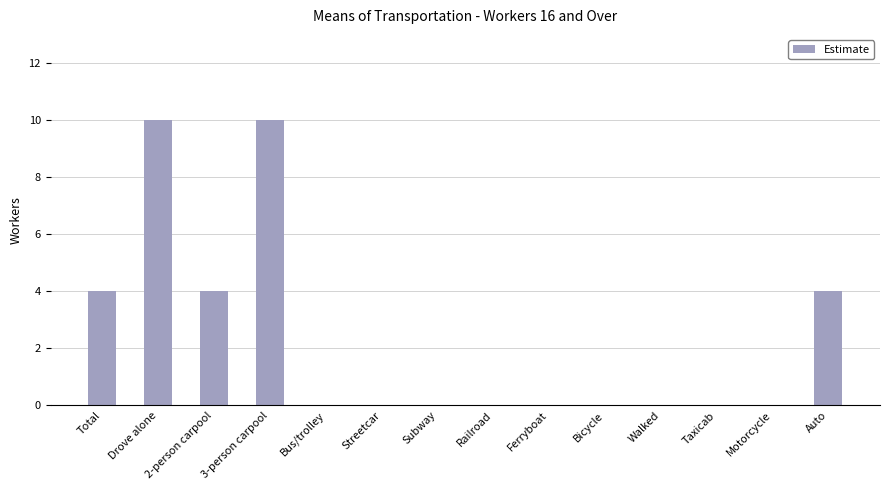

What is the sum of all values?

32